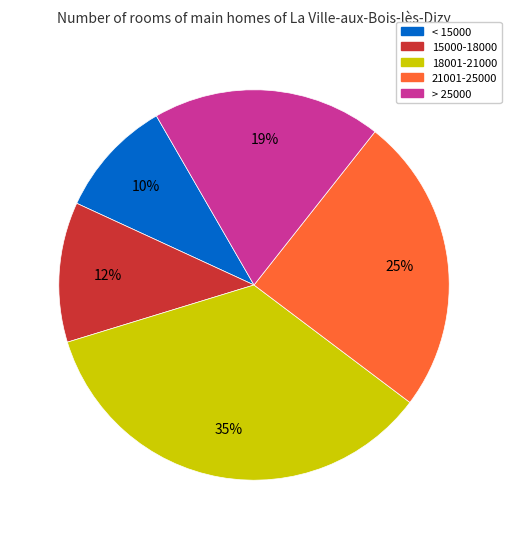

Which category has the smallest portion of the pie?

< 15000